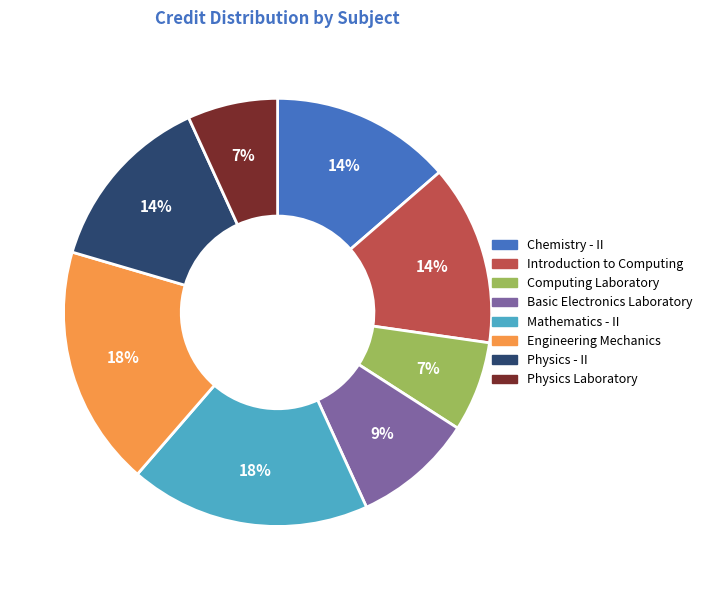

Count the number of slices in the pie.

8